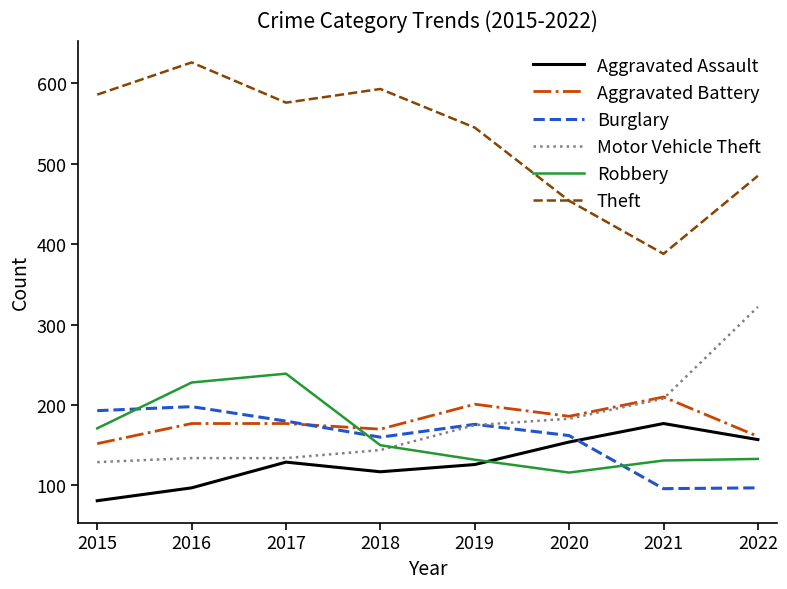

What are all the series names shown in the legend?

Aggravated Assault, Aggravated Battery, Burglary, Motor Vehicle Theft, Robbery, Theft